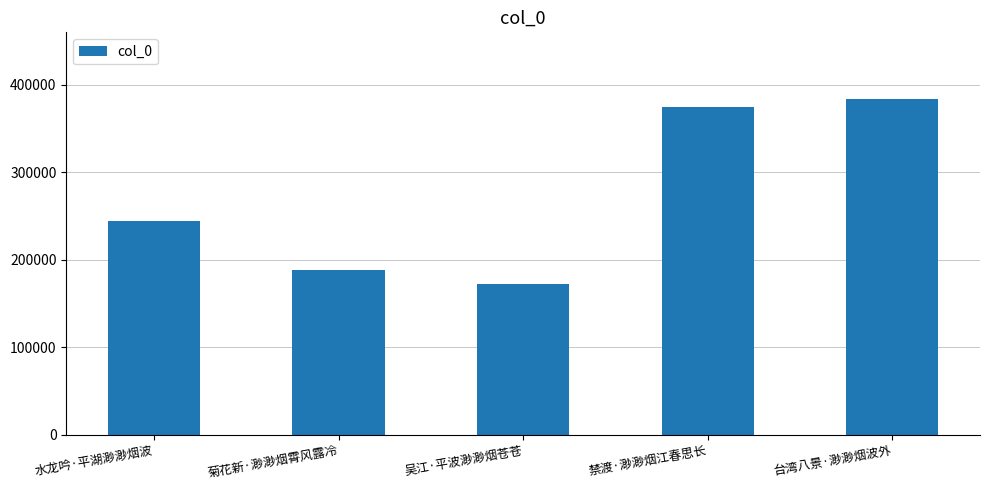

What is the greatest value displayed?

383463